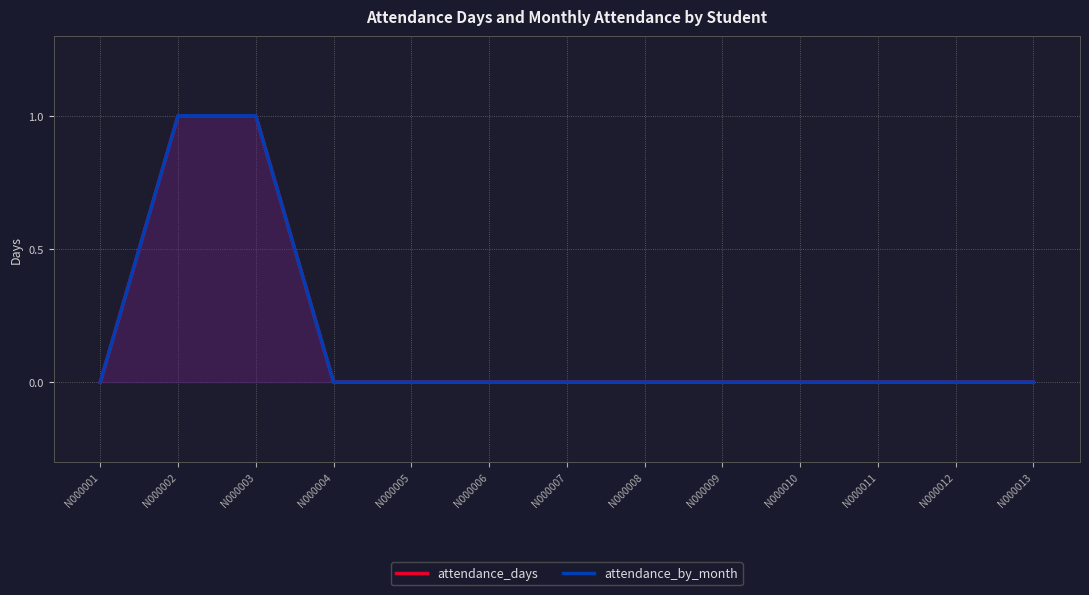

True or false: attendance_by_month and attendance_days intersect in this chart.

False